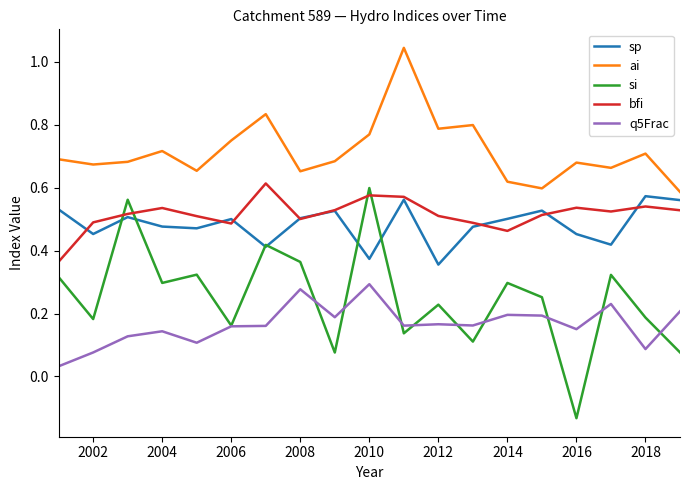

True or false: ai and bfi cross at least once.

False